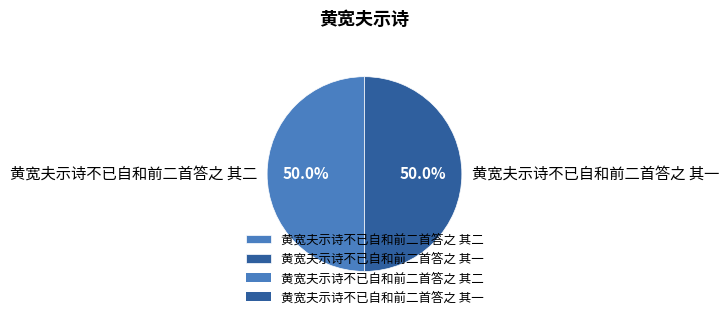

Approximately how many times larger is the value at 黄宽夫示诗不已自和前二首答之 其二 compared to 黄宽夫示诗不已自和前二首答之 其一?

1.0